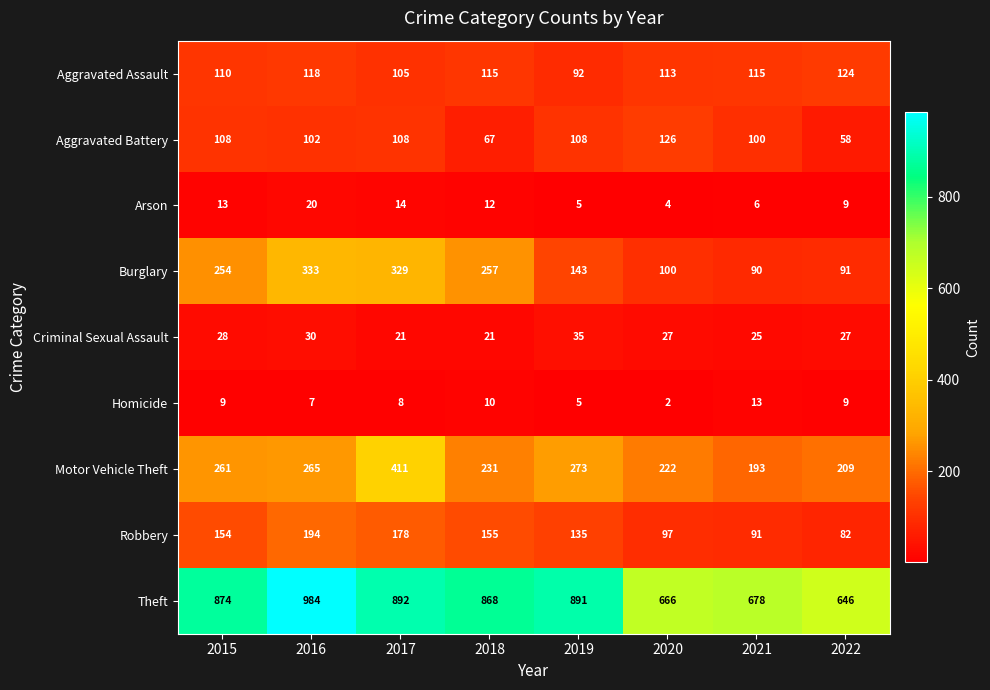

The value of Burglary at 2021 is 60. True or false?

False